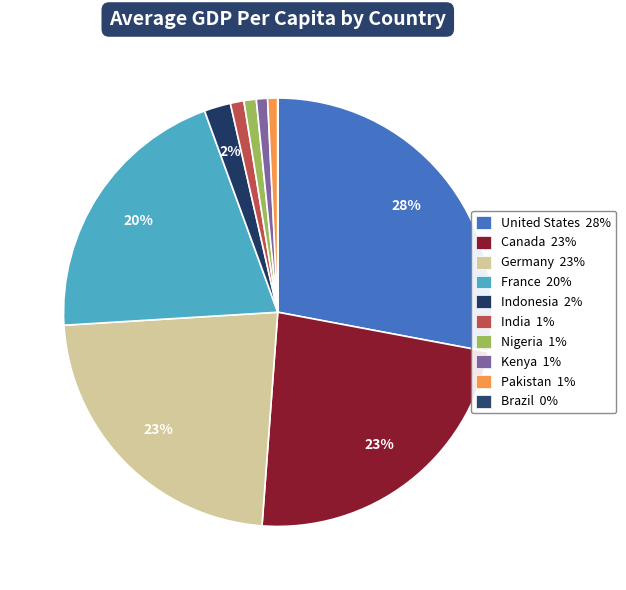

Is India the majority of the pie?

No